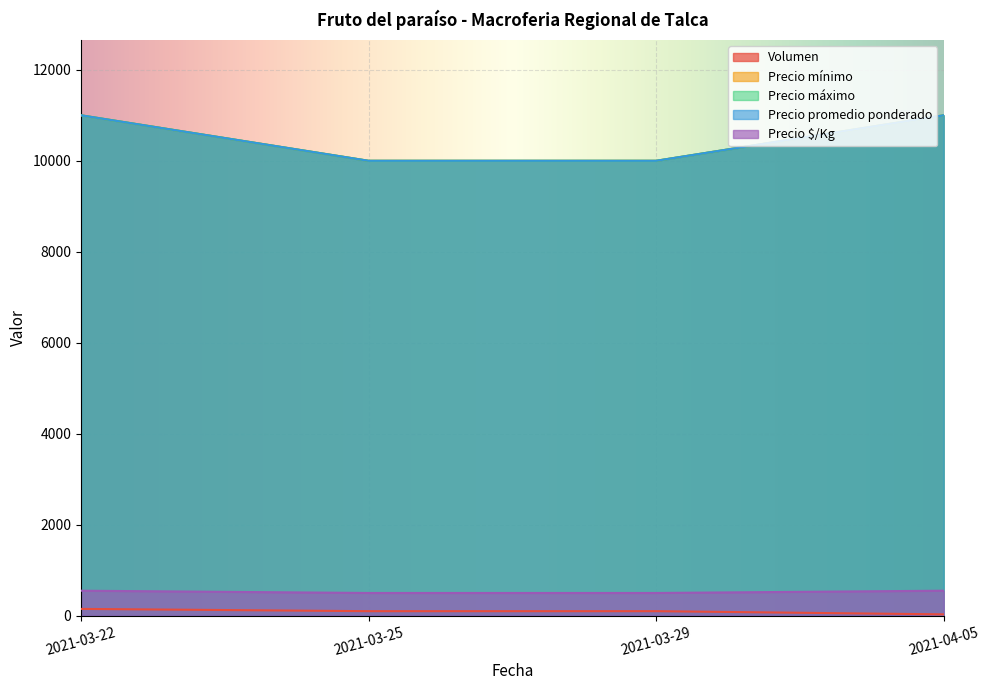

True or false: Precio $/Kg and Precio máximo cross at least once.

False